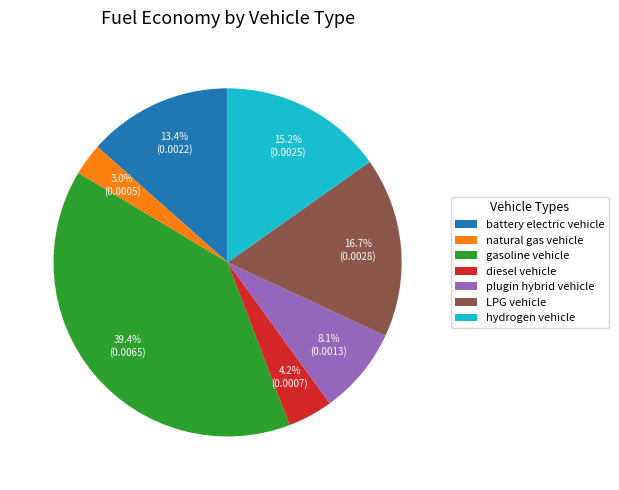

Rank the categories by value from highest to lowest.

gasoline vehicle, LPG vehicle, hydrogen vehicle, battery electric vehicle, plugin hybrid vehicle, diesel vehicle, natural gas vehicle